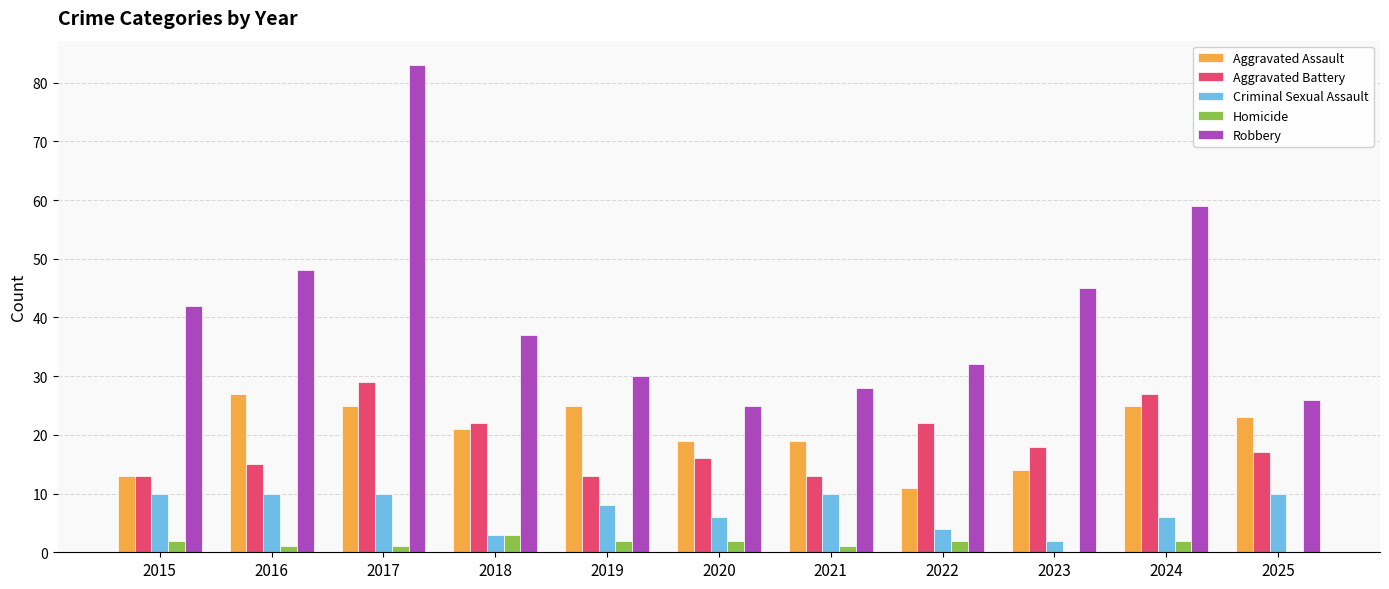

How many groups of bars are there?

11